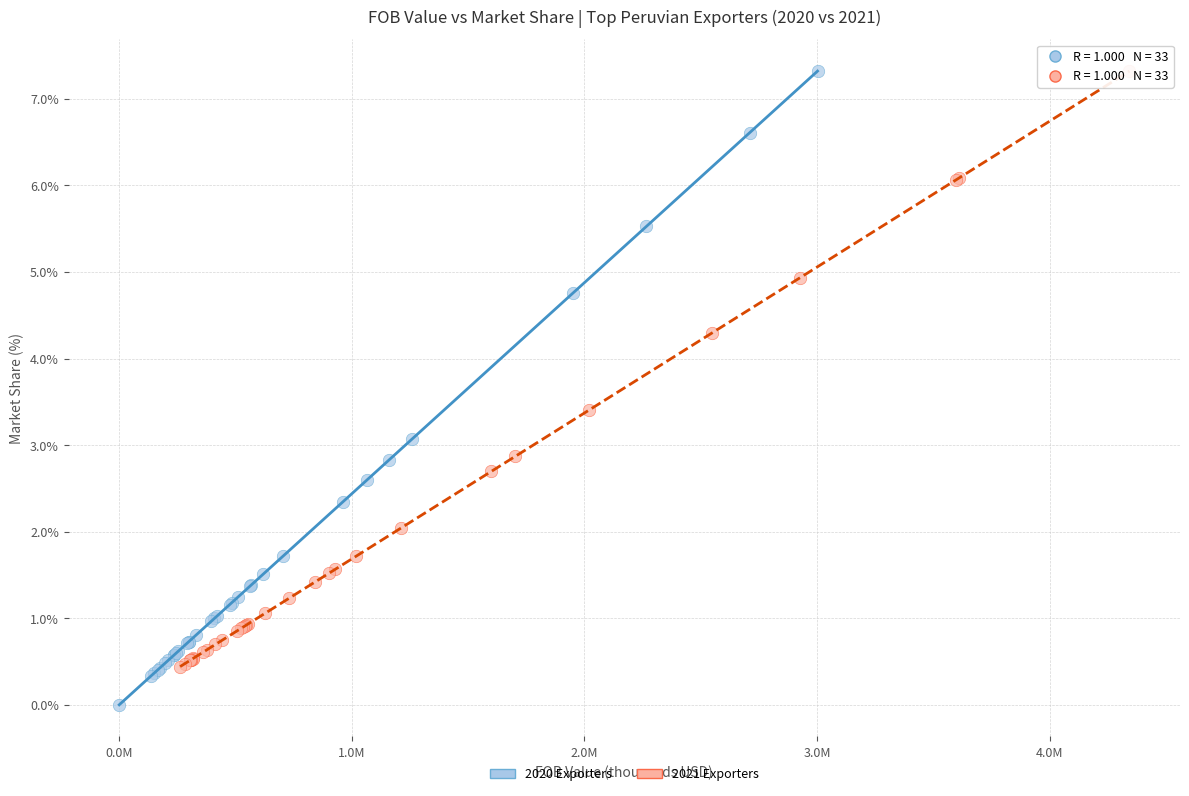

Which series contains the lowest Y value?

2020 Exporters